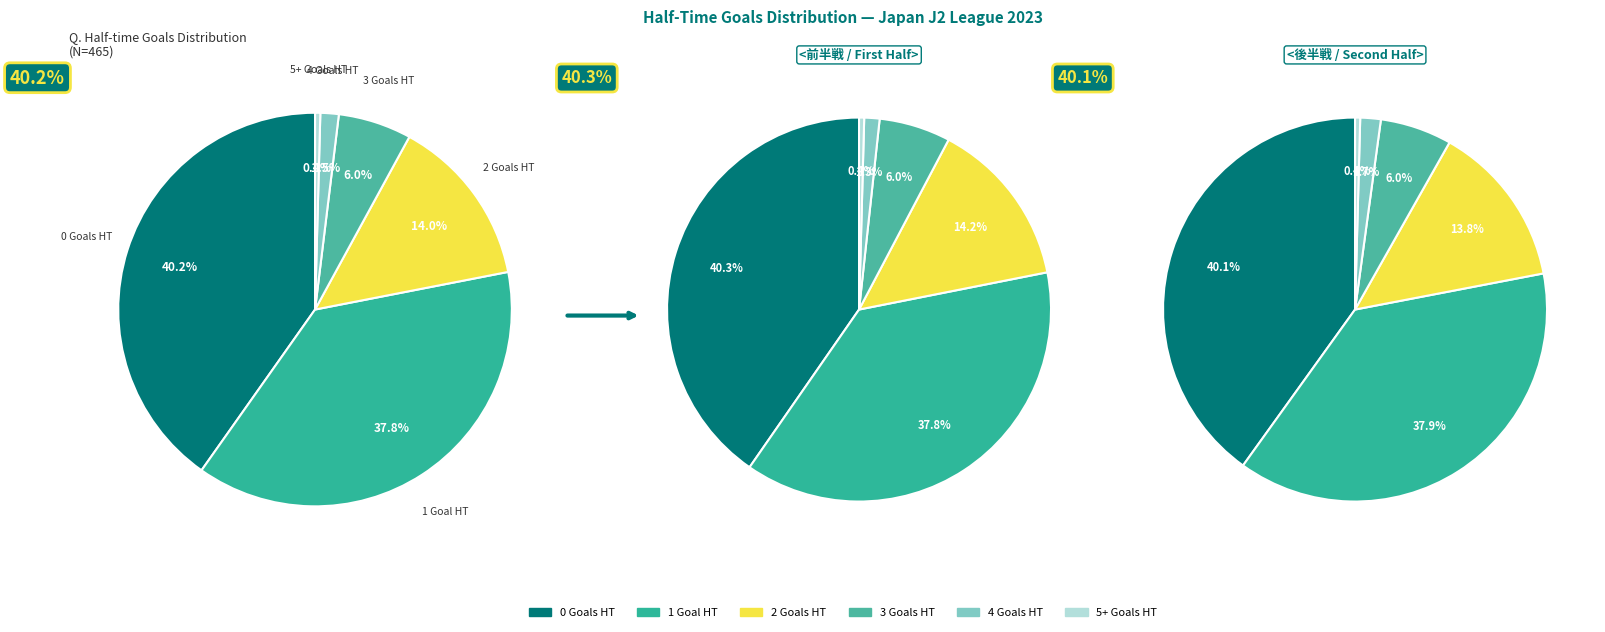

What portion of the pie excludes 0?

59.8%